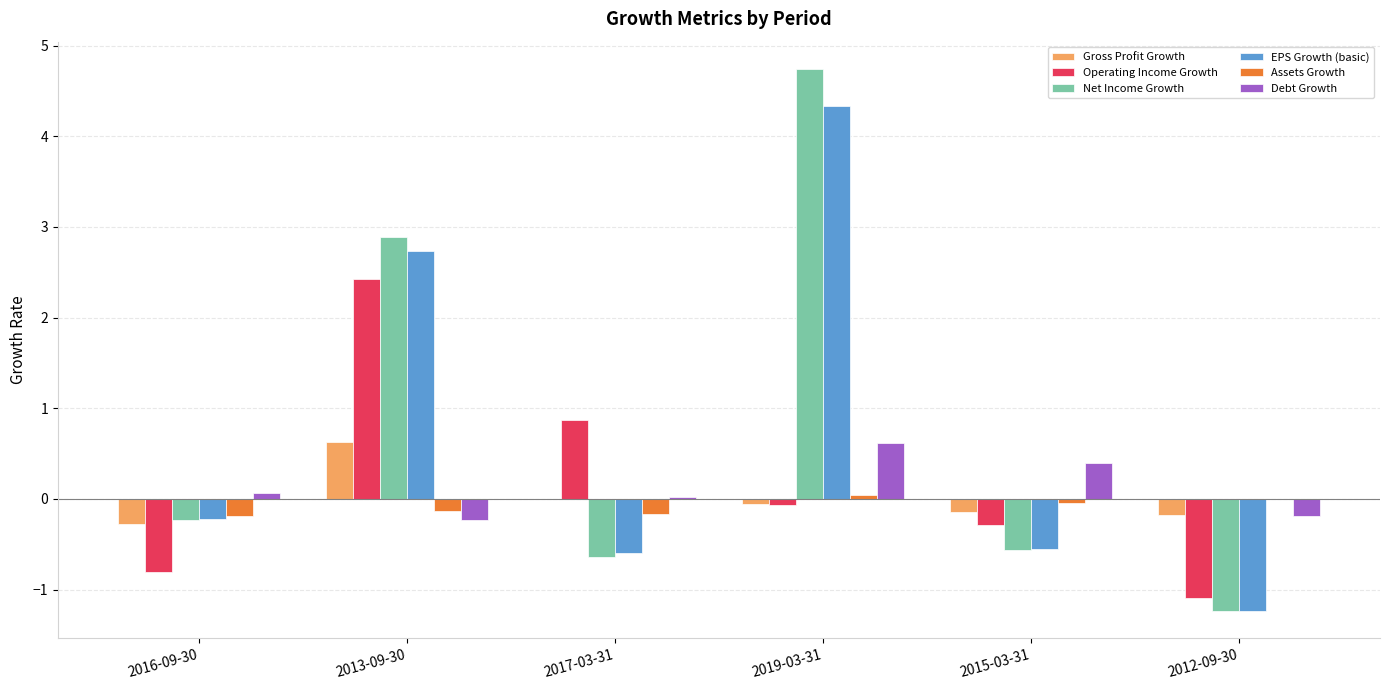

The Net Income Growth series shows -0.6 at 2015-03-31. True or false?

True